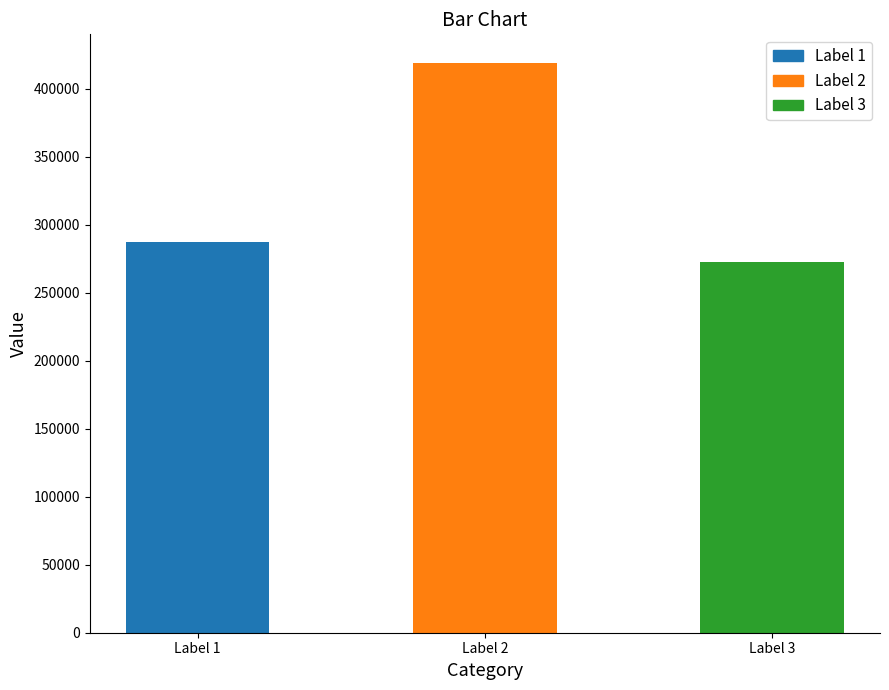

The value at Label 2 is 419133. True or false?

True